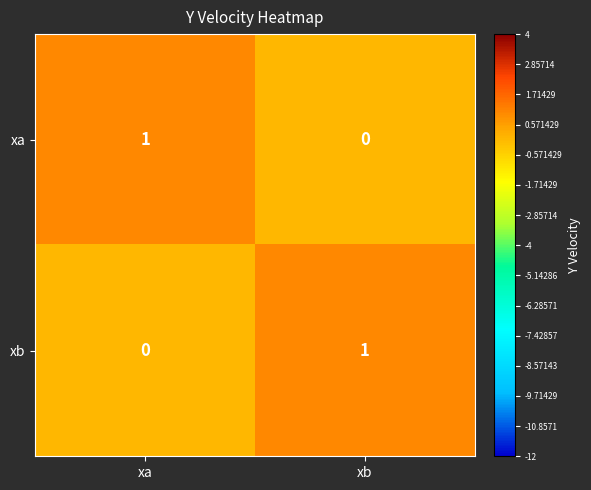

Reading left to right, transcribe all the data shown in this chart.

xa: xa=1	xb=0
xb: xa=0	xb=1